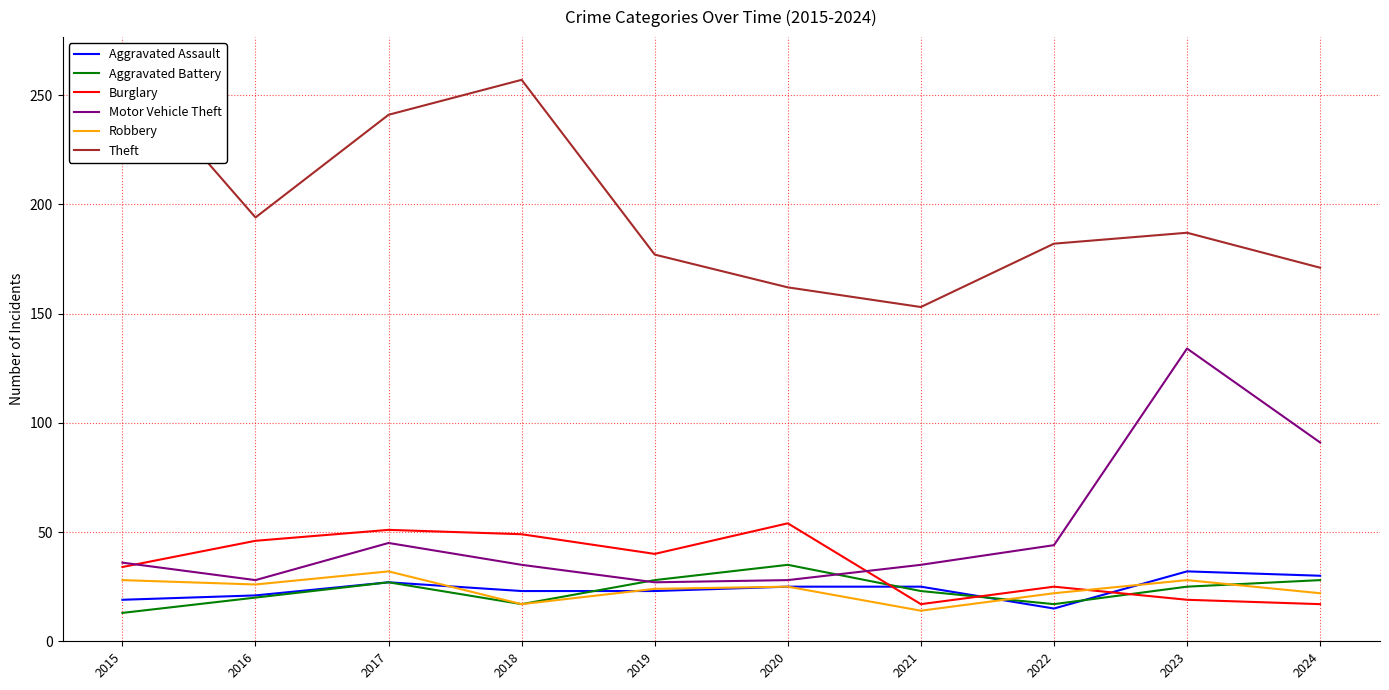

What are all the series names shown in the legend?

Aggravated Assault, Aggravated Battery, Burglary, Motor Vehicle Theft, Robbery, Theft